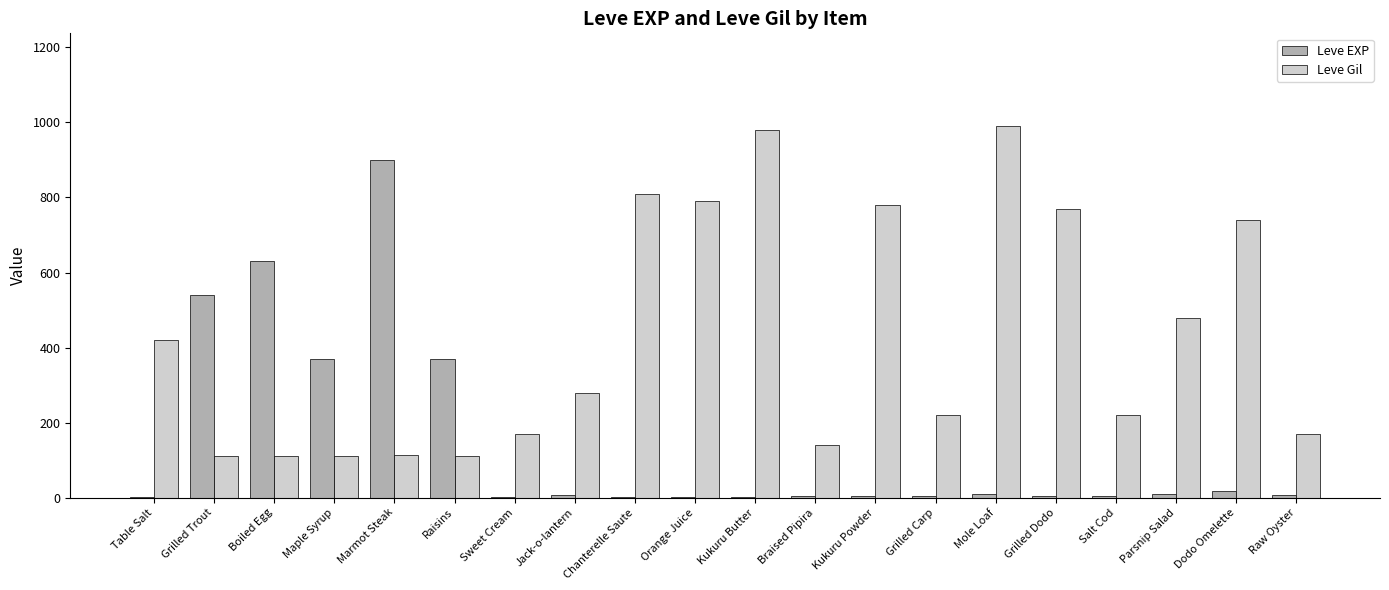

Is the value of Leve Gil at Kukuru Butter greater than the value of Leve EXP at Braised Pipira?

Yes